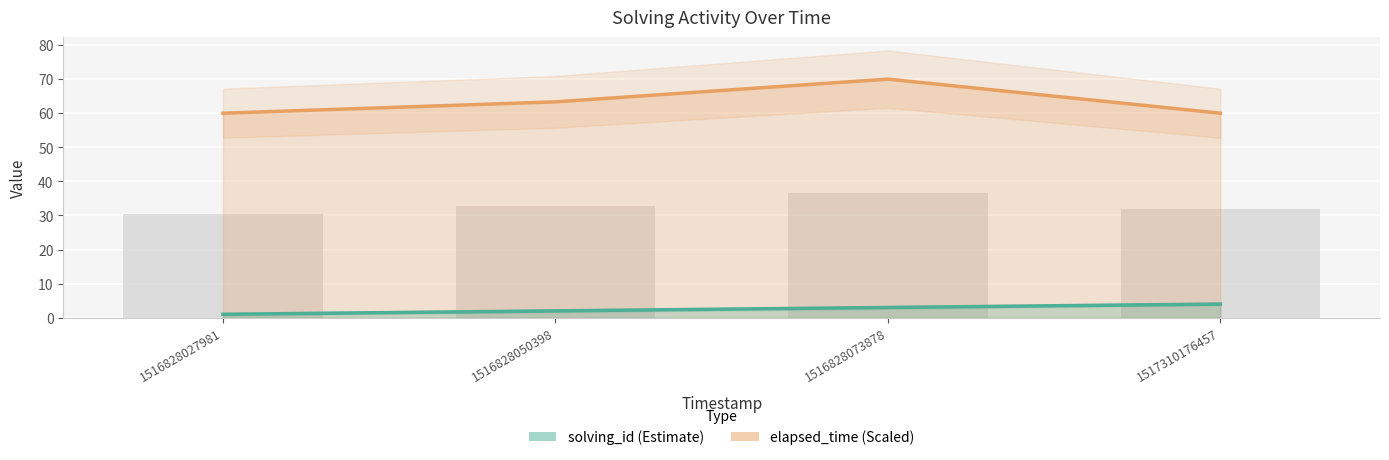

How many data points in solving_id are less than 3?

2